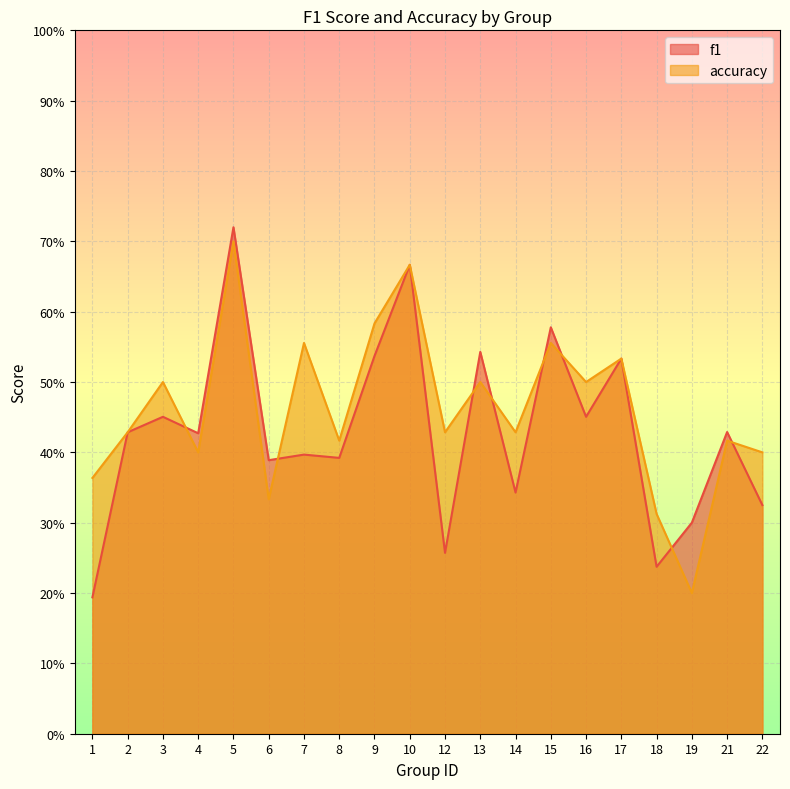

Does the chart display data point markers on the line(s)?

No